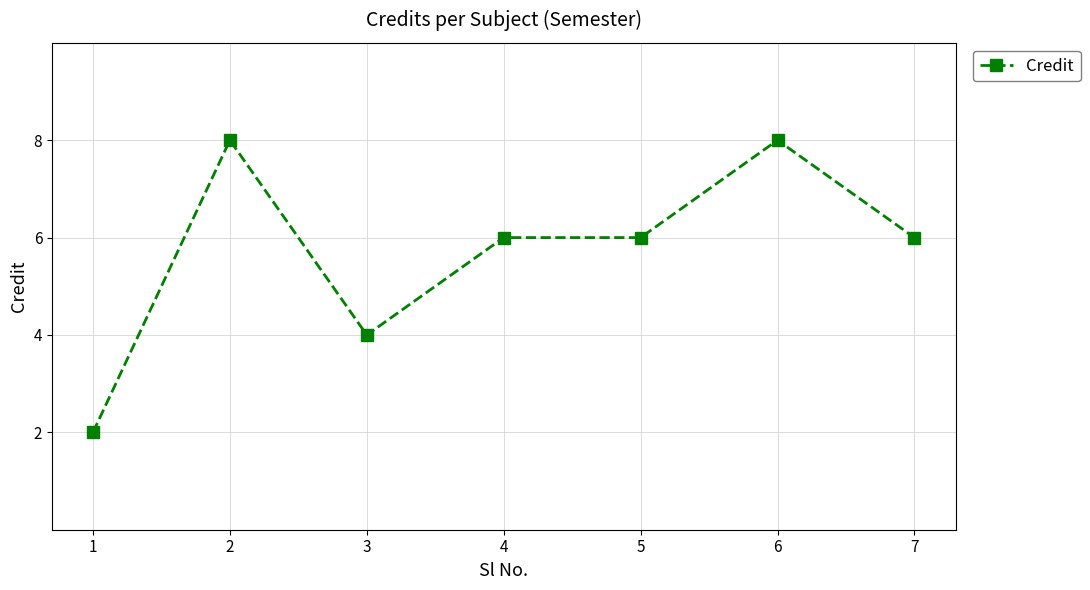

What is the greatest value displayed?

8